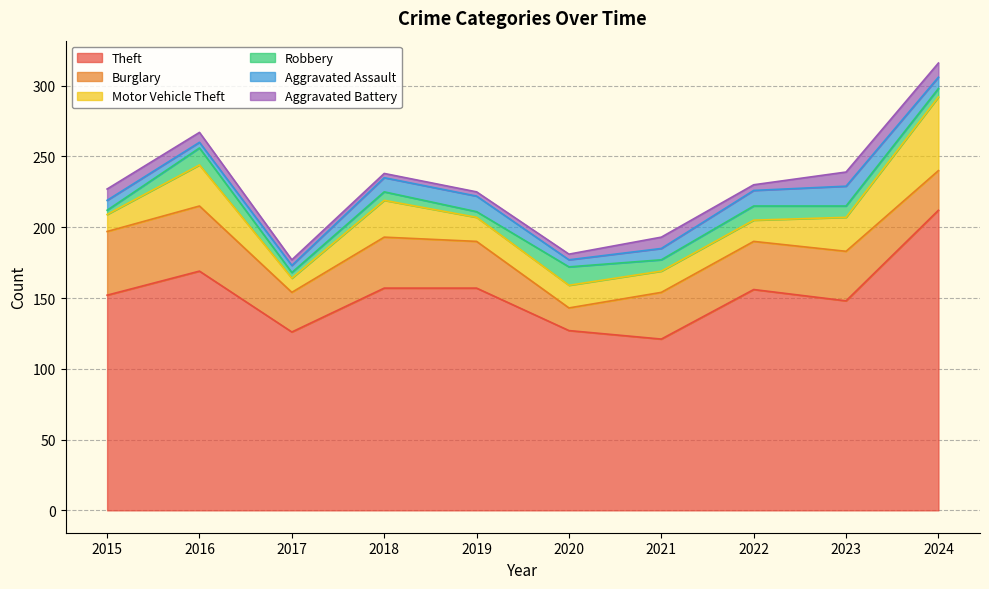

The Burglary series shows 53 at 2021. True or false?

False